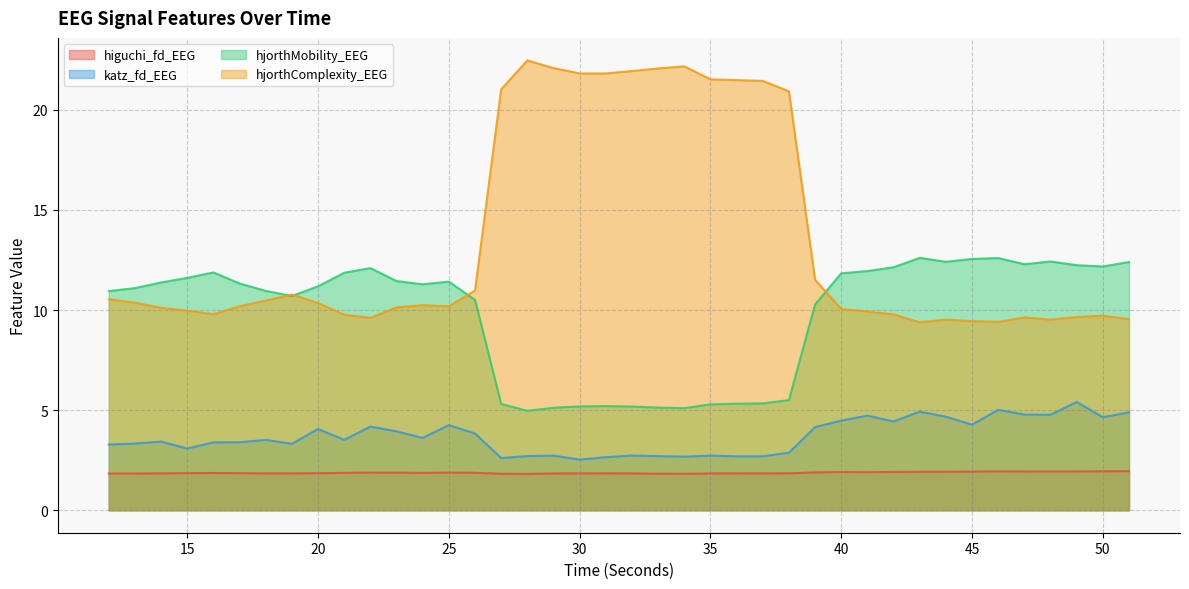

What is the lowest value of the hjorthMobility_EEG series?

5.0